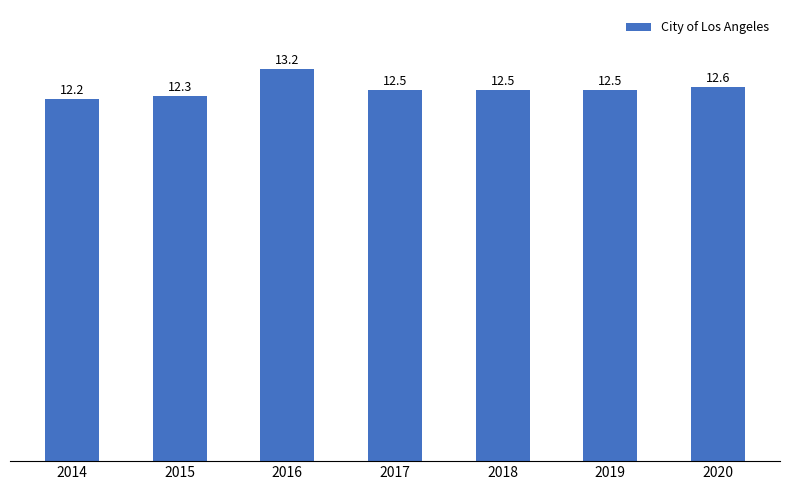

Which category has the lowest value across all series?

2014